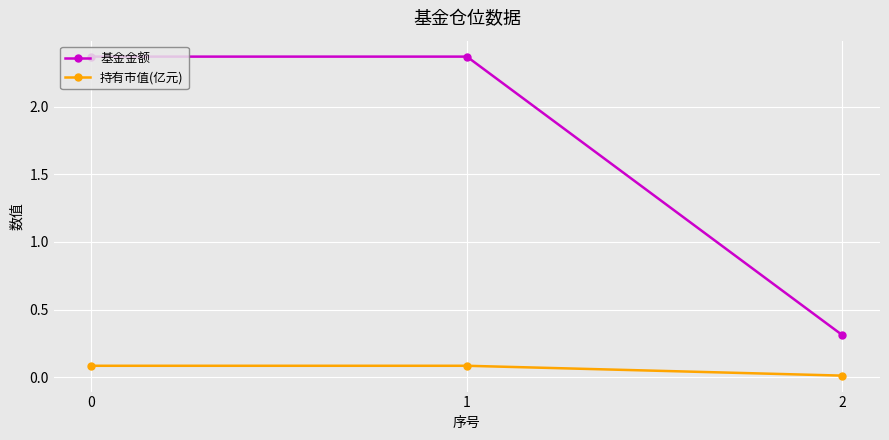

Which series has the widest spread of values?

基金金额